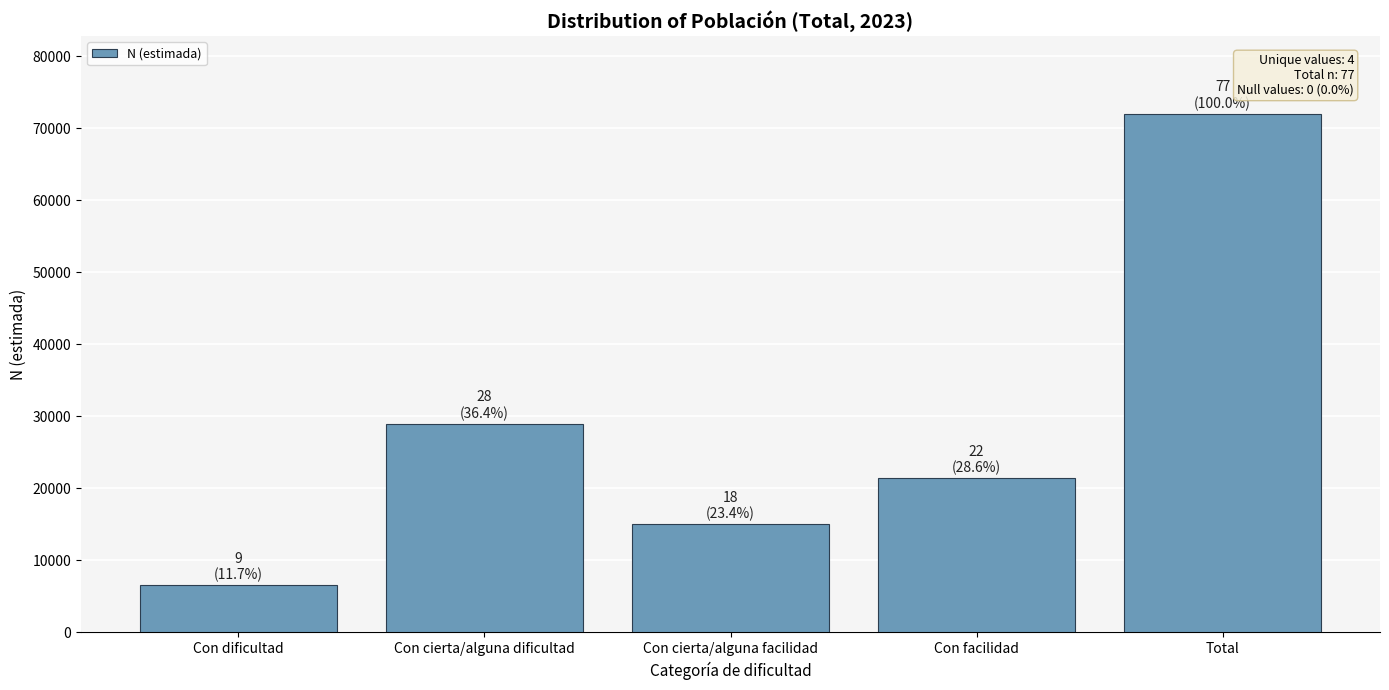

Reading left to right, list all the values displayed in this chart.

Con dificultad=6579	Con cierta/alguna dificultad=29010	Con cierta/alguna facilidad=15034	Con facilidad=21411	Total=72034